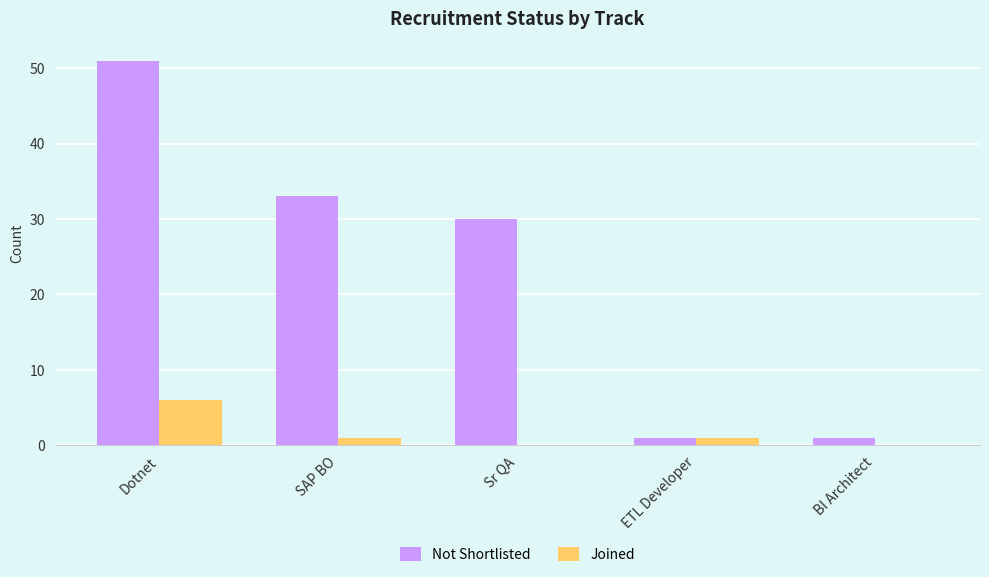

Which series changed the most between Sr QA and ETL Developer?

Not Shortlisted